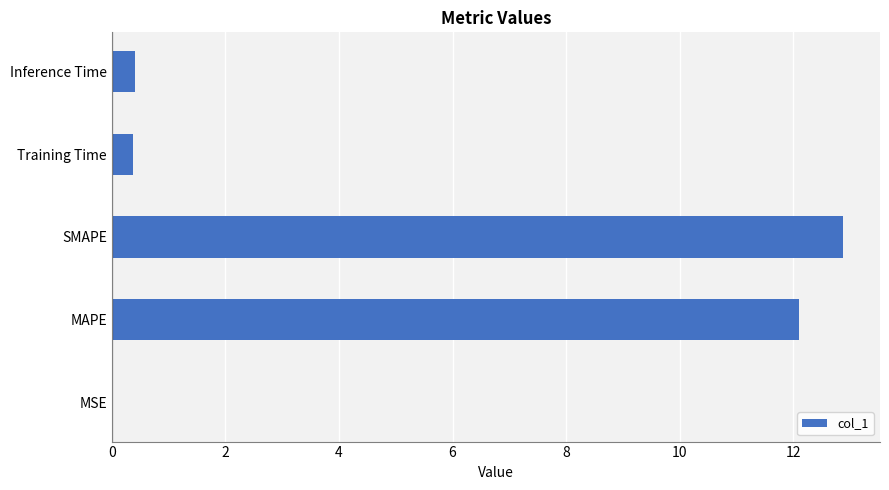

Does the chart contain stacked bars?

No